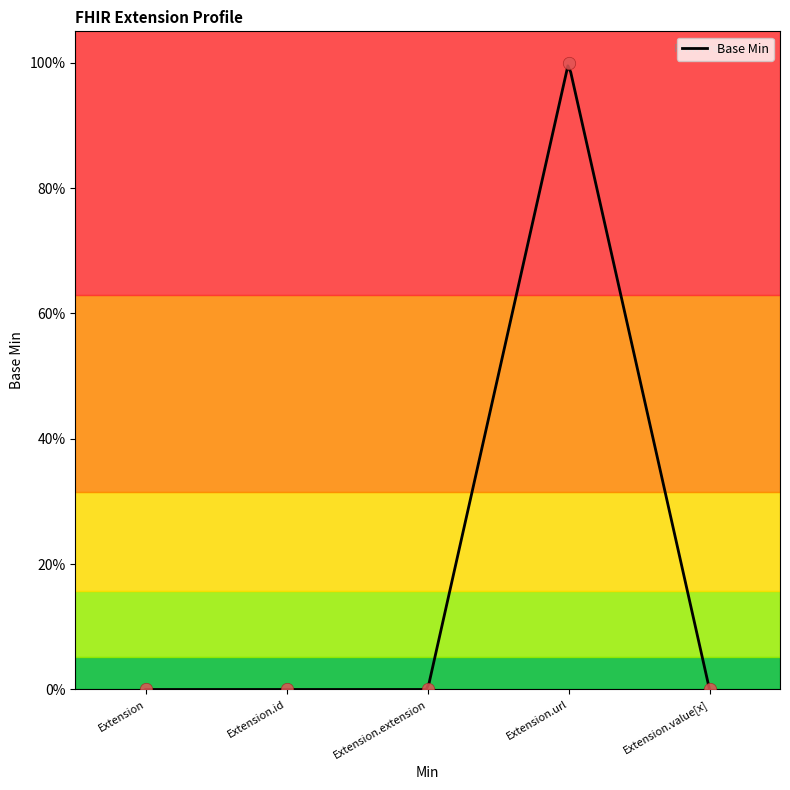

Between Extension and Extension.value[x], which is larger?

Extension